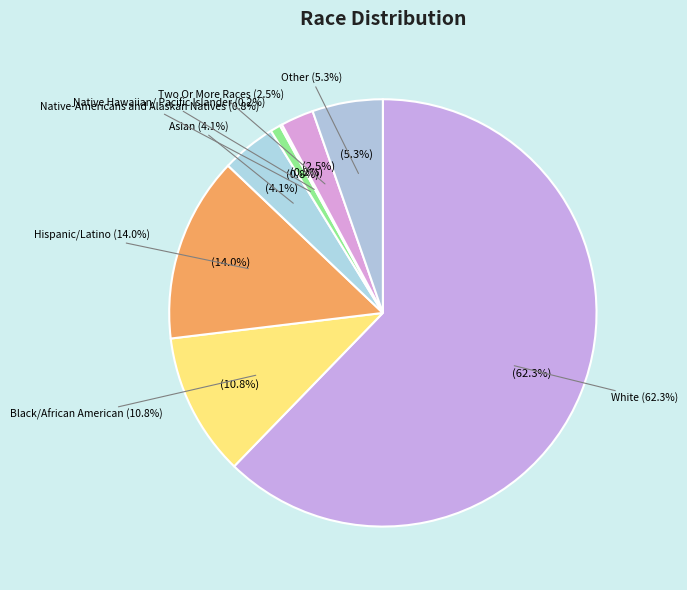

Which has a higher value, Native Hawaiian/ Pacific Islander or White?

White